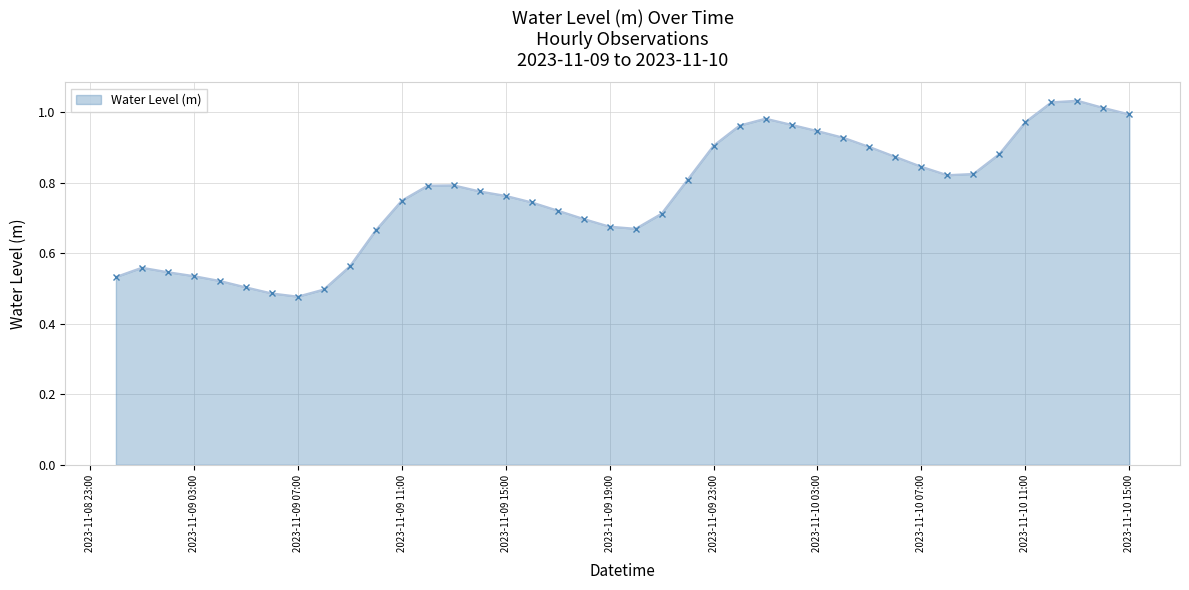

How many lines are shown in the chart?

1